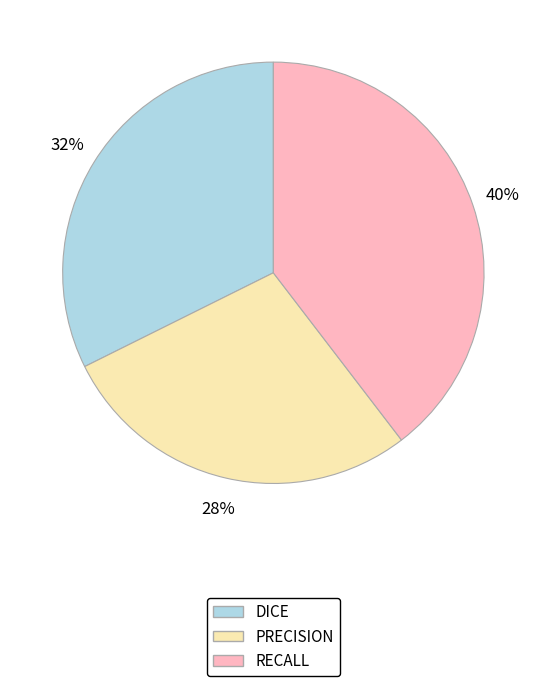

Do PRECISION and DICE together represent more than half of the pie?

Yes